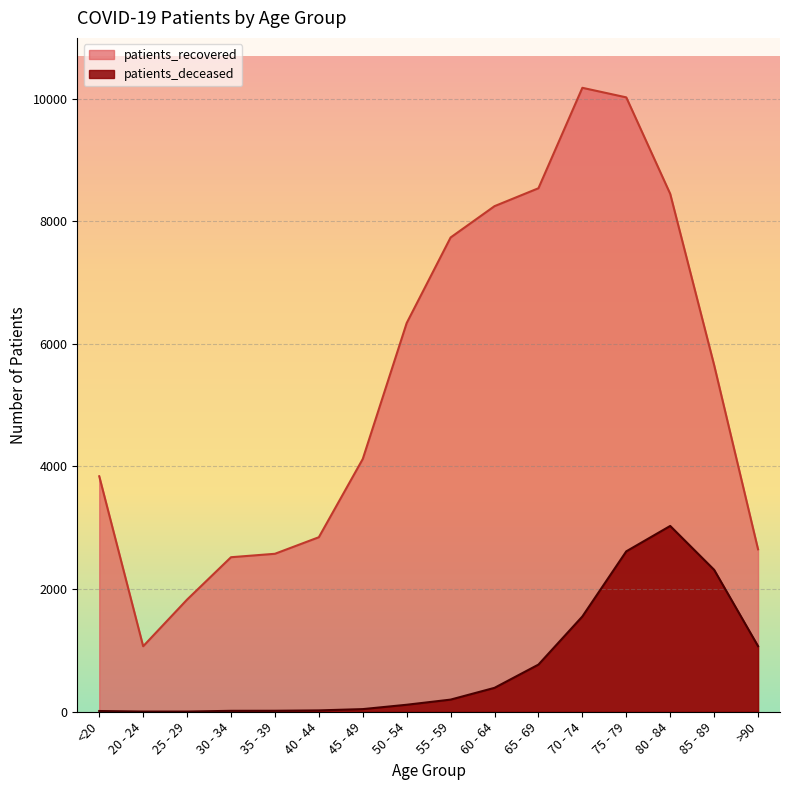

Which category has the lowest value across all series?

20 - 24